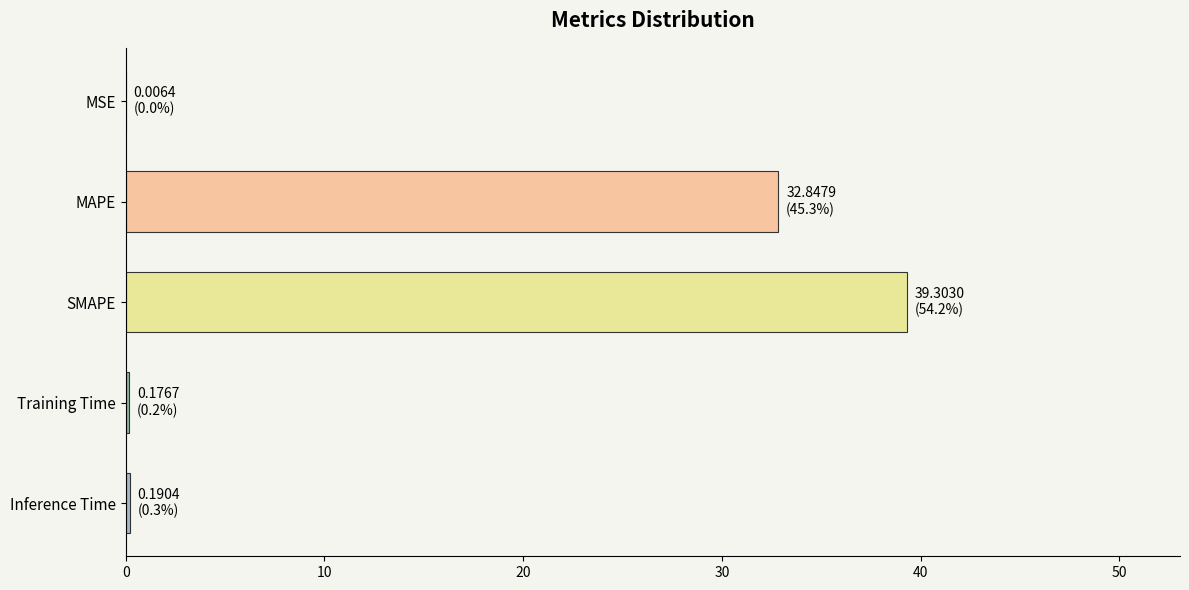

Which has a higher value, SMAPE or MSE?

SMAPE